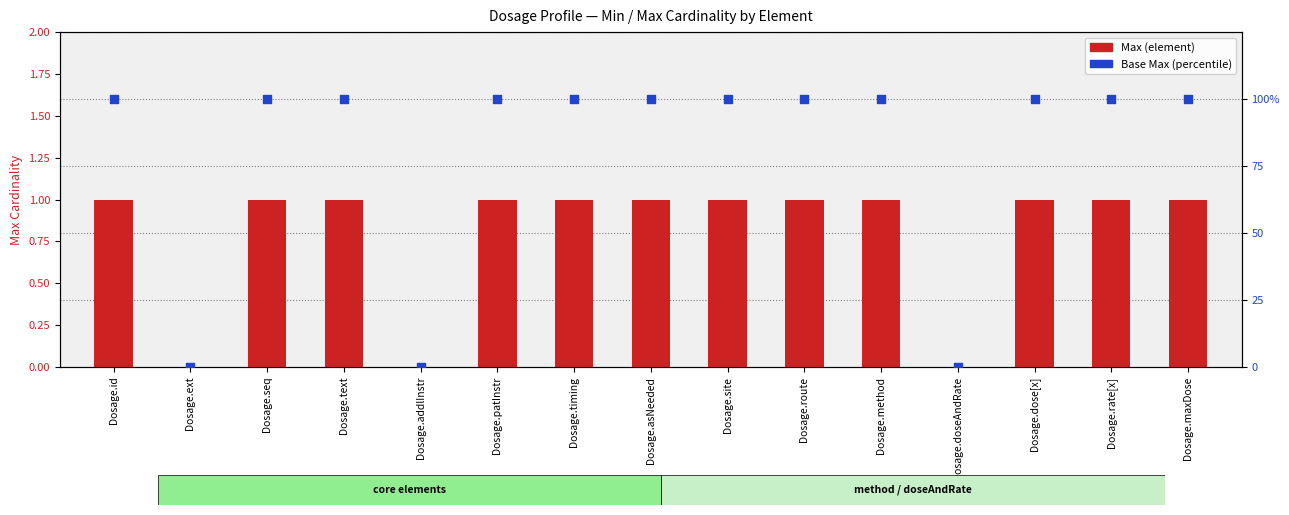

Which series has the largest total across all categories?

Base Max